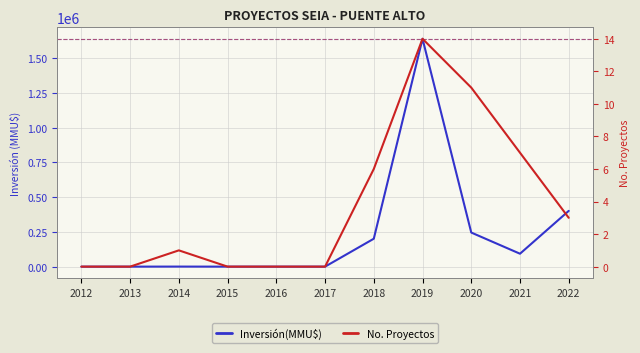

Where does the No. Proyectos series first go above 1?

2018